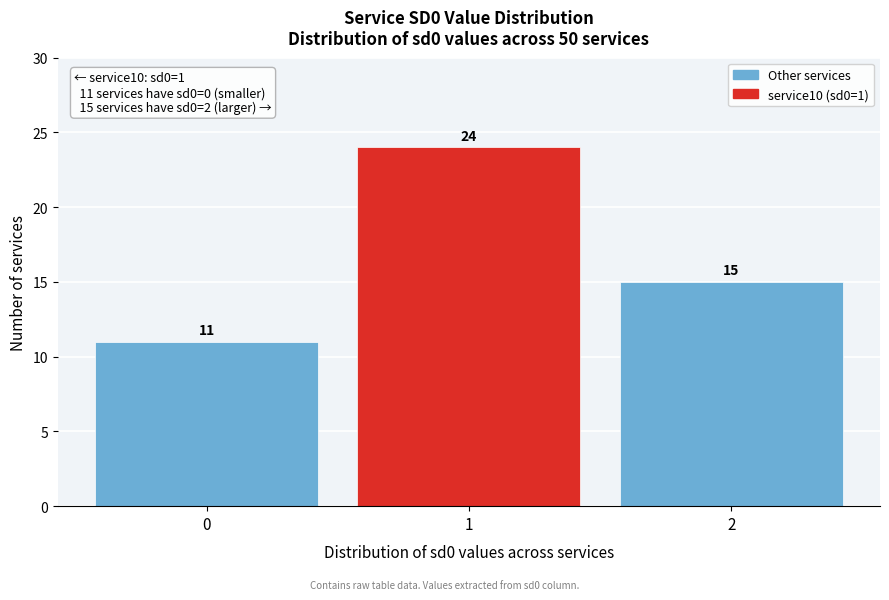

How tall is the bar that spans 0.5 to 1.5 on the x-axis?

24